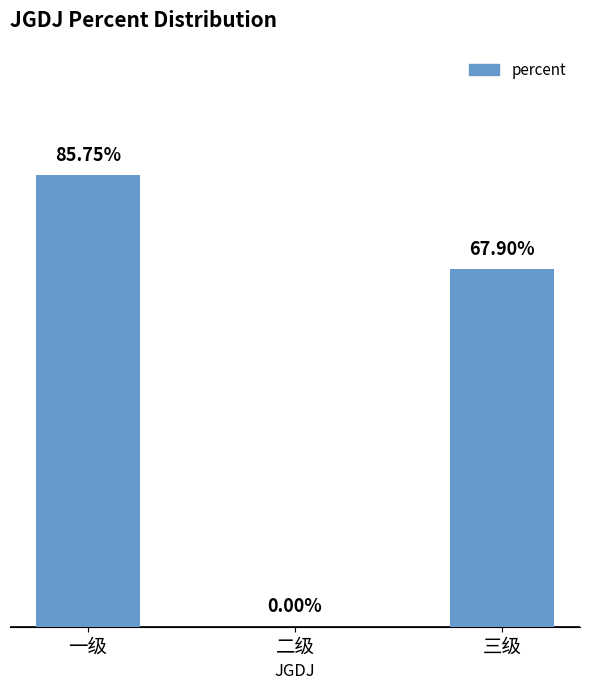

Which category has the highest value across all series?

一级